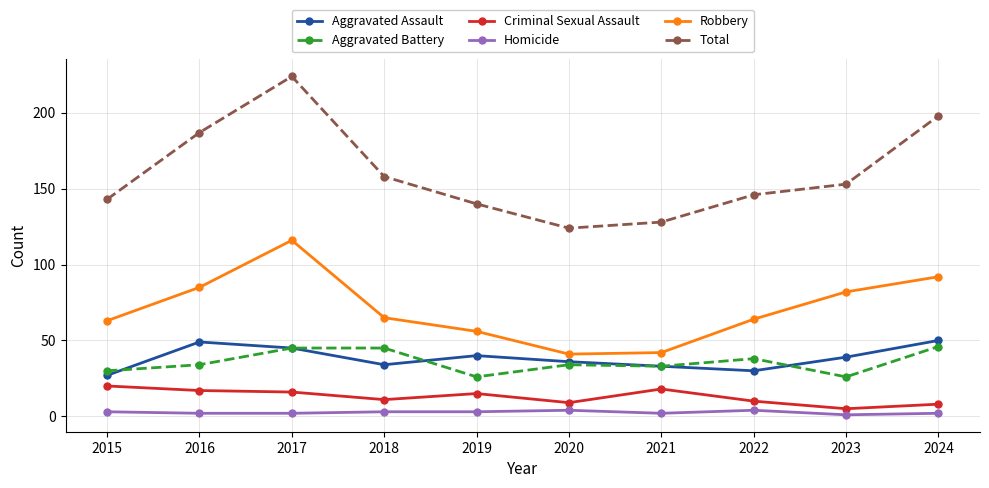

Which series has the widest spread of values?

Total